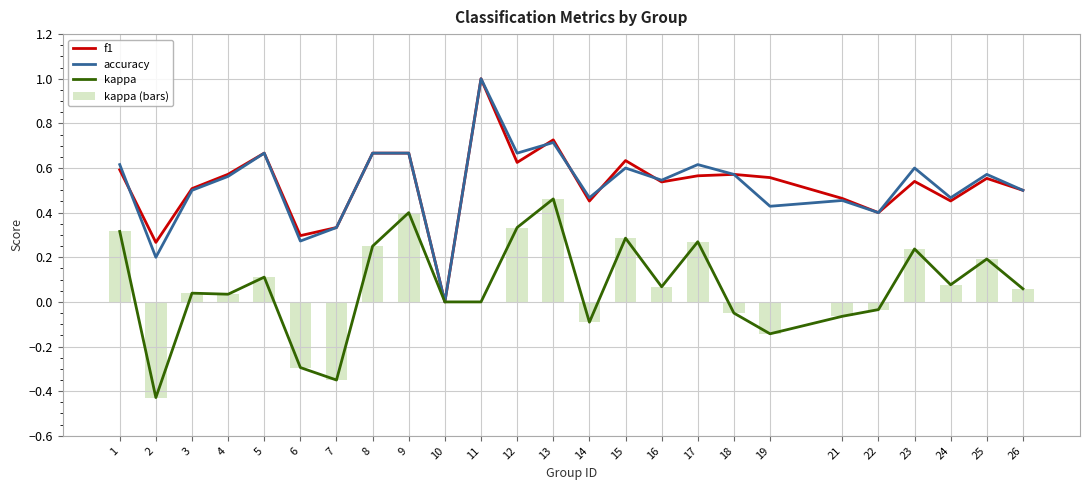

Which series has the widest spread of values?

f1